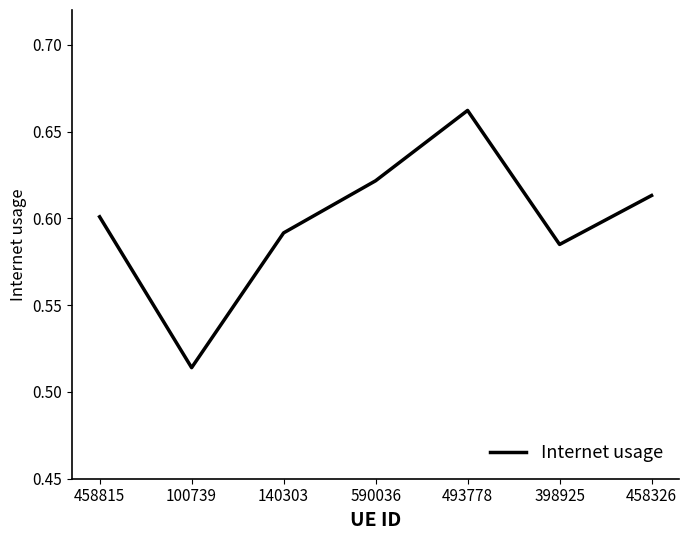

At which category does the data reach its first local valley?

100739